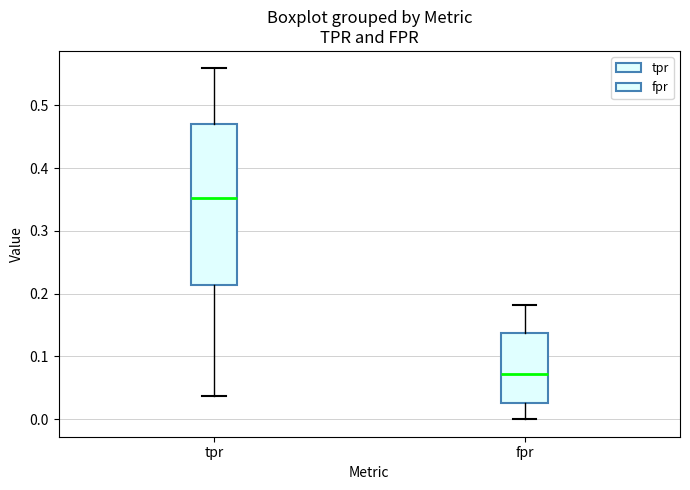

Where does the median line of the box for tpr sit on the y-axis? The values are not printed on the chart, so give them approximately, as read against the axis.

0.35